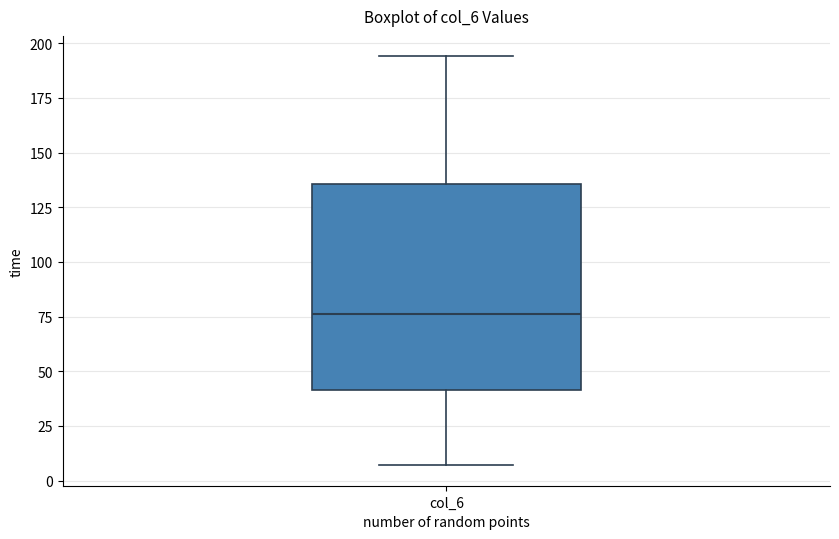

Where does the median line of the box for col_6 sit on the y-axis? The values are not printed on the chart, so give them approximately, as read against the axis.

75